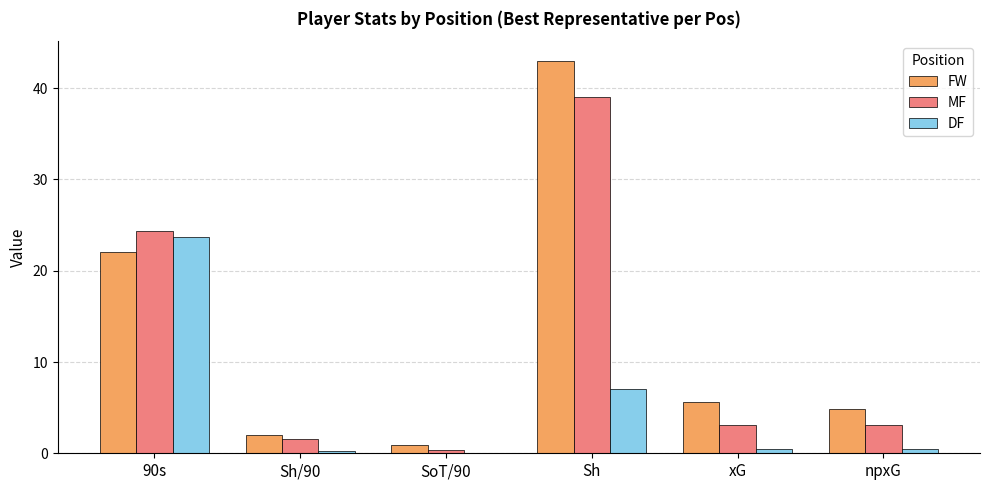

What is the sum of all DF values?

32.1